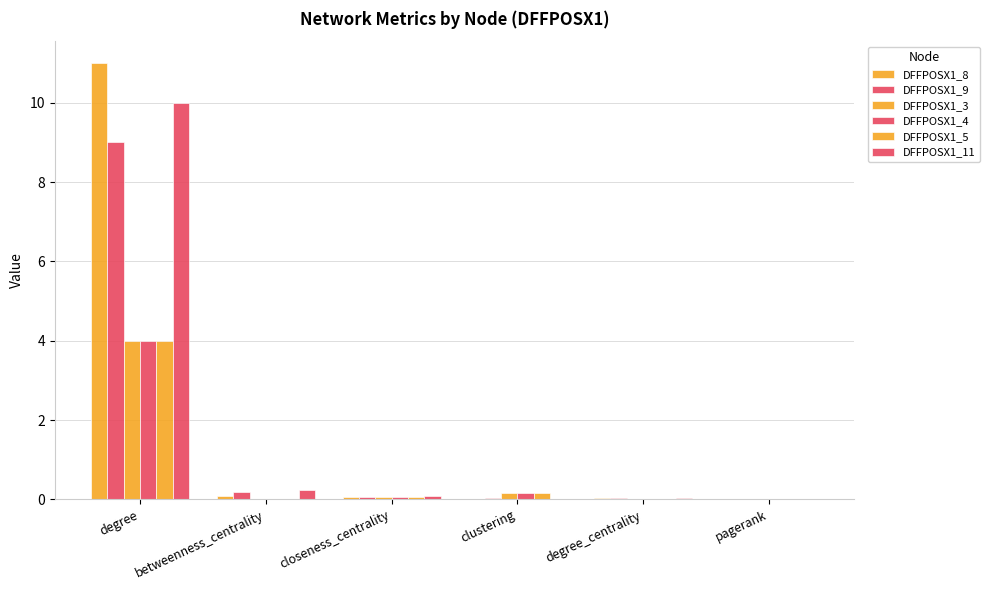

The value of DFFPOSX1_4 at betweenness_centrality is 0.0. True or false?

False